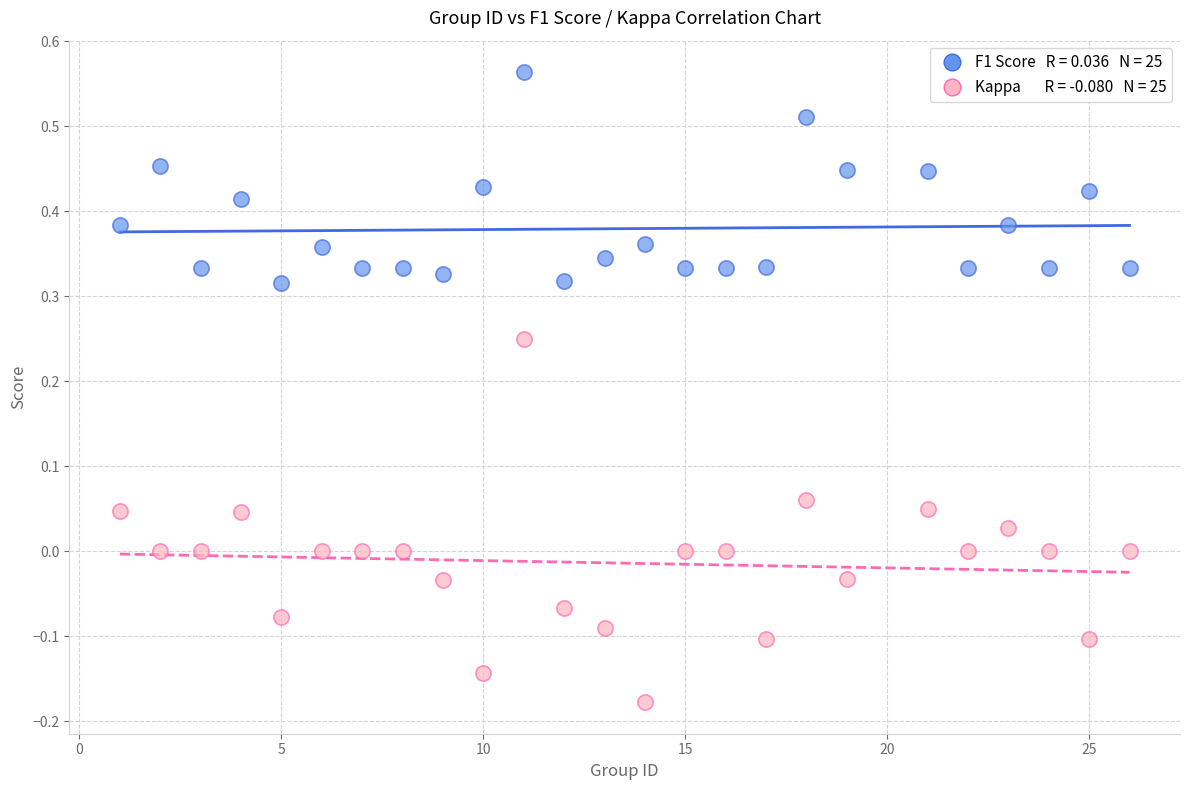

Across all data points, what is the range of Y values (max minus min)?

0.7